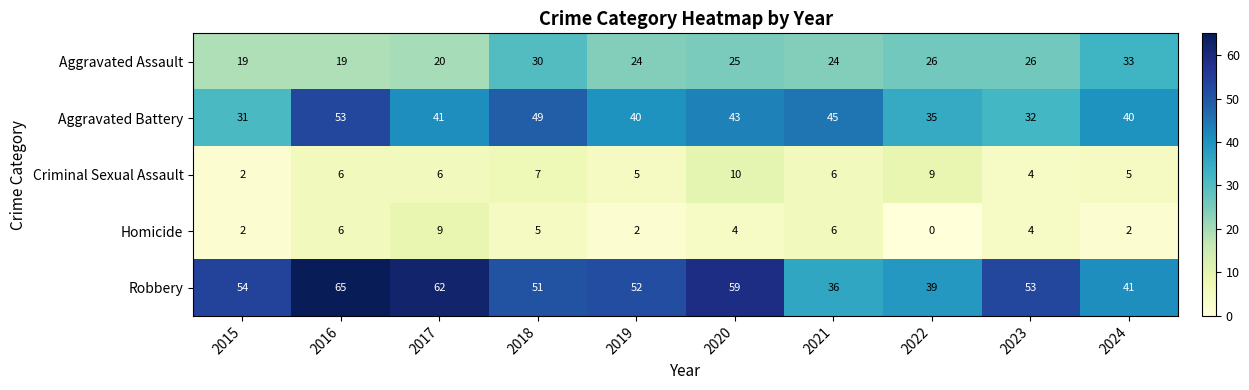

The value of Aggravated Battery at 2017 is 41. True or false?

True